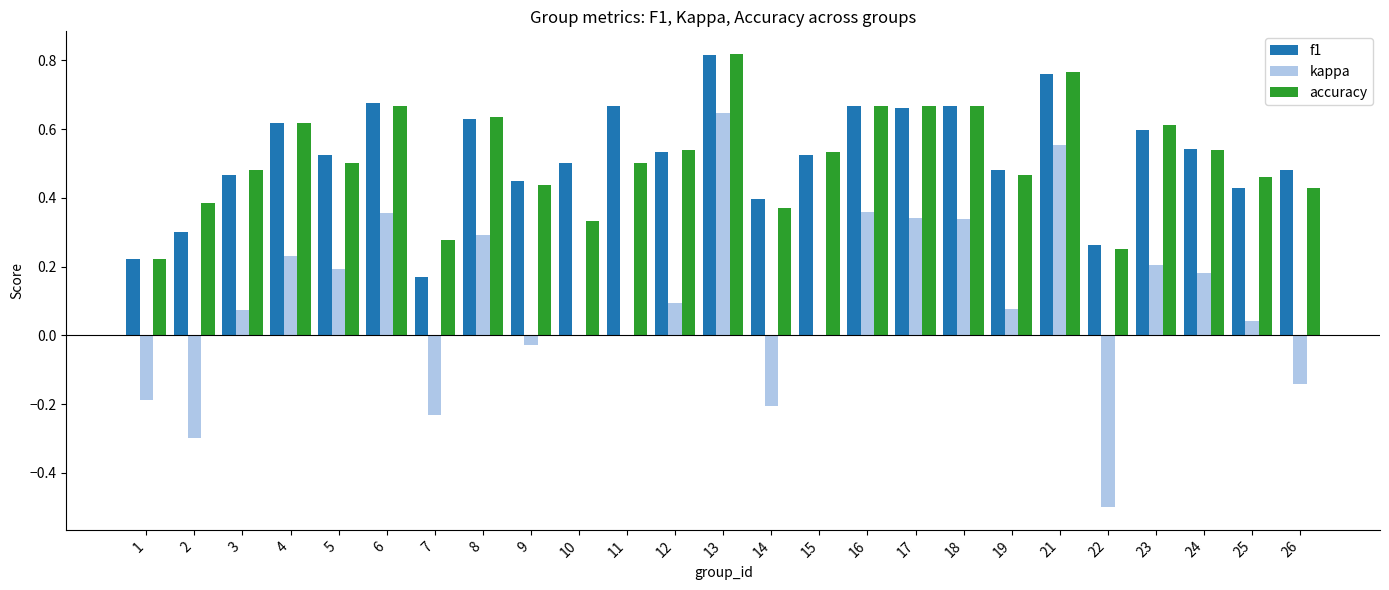

What are all the series names shown in the legend?

f1, kappa, accuracy